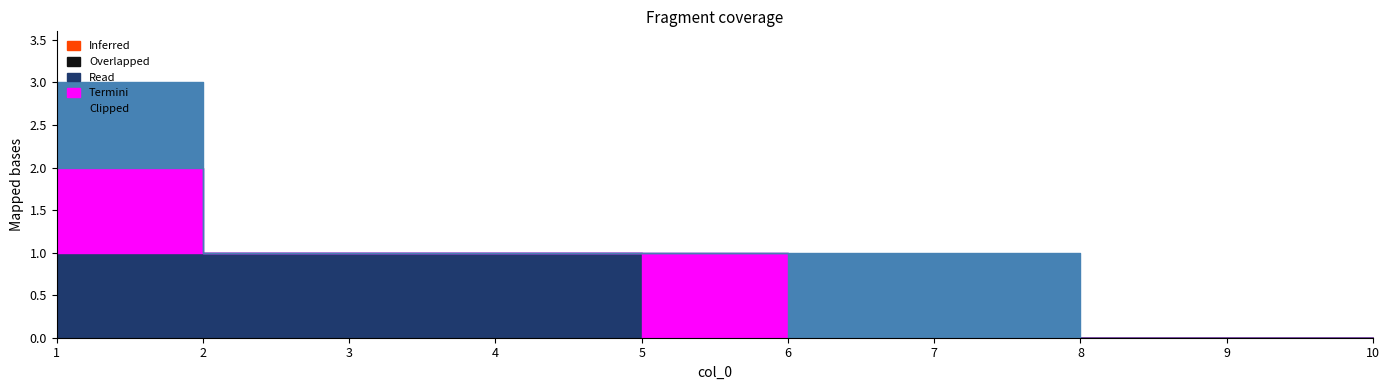

True or false: Termini and Inferred cross at least once.

False